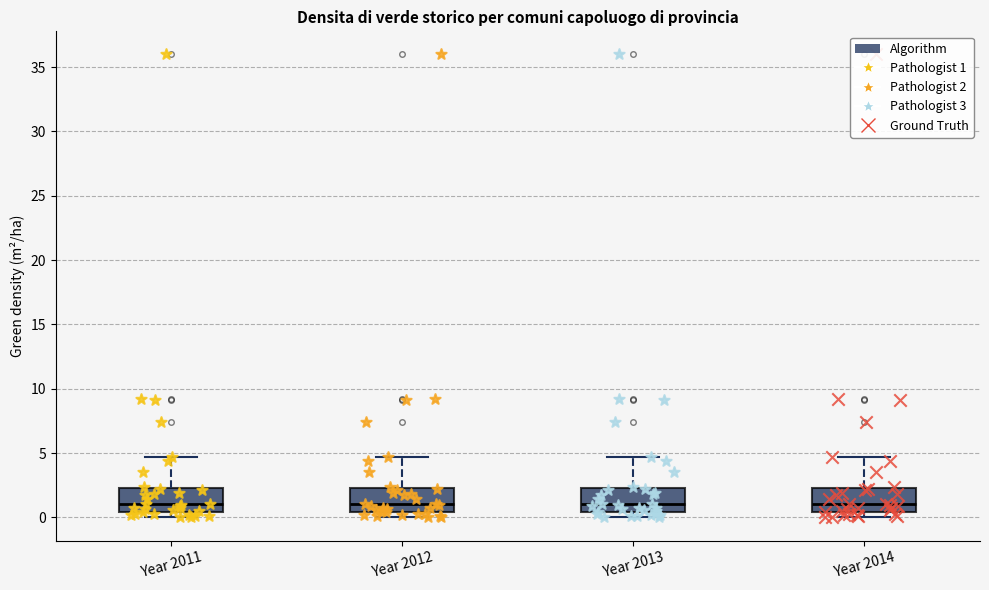

Reading left to right, transcribe this box plot: for each box, give where its median line is, the range the box spans, and where its two whiskers end, as read against the y-axis. The values are not printed on the chart, so give them approximately, as read against the axis.

Year 2011: median 1.0, box 0.5 to 2.5, whiskers 0.0 to 4.5
Year 2012: median 1.0, box 0.5 to 2.5, whiskers 0.0 to 4.5
Year 2013: median 1.0, box 0.5 to 2.5, whiskers 0.0 to 4.5
Year 2014: median 1.0, box 0.5 to 2.5, whiskers 0.0 to 4.5